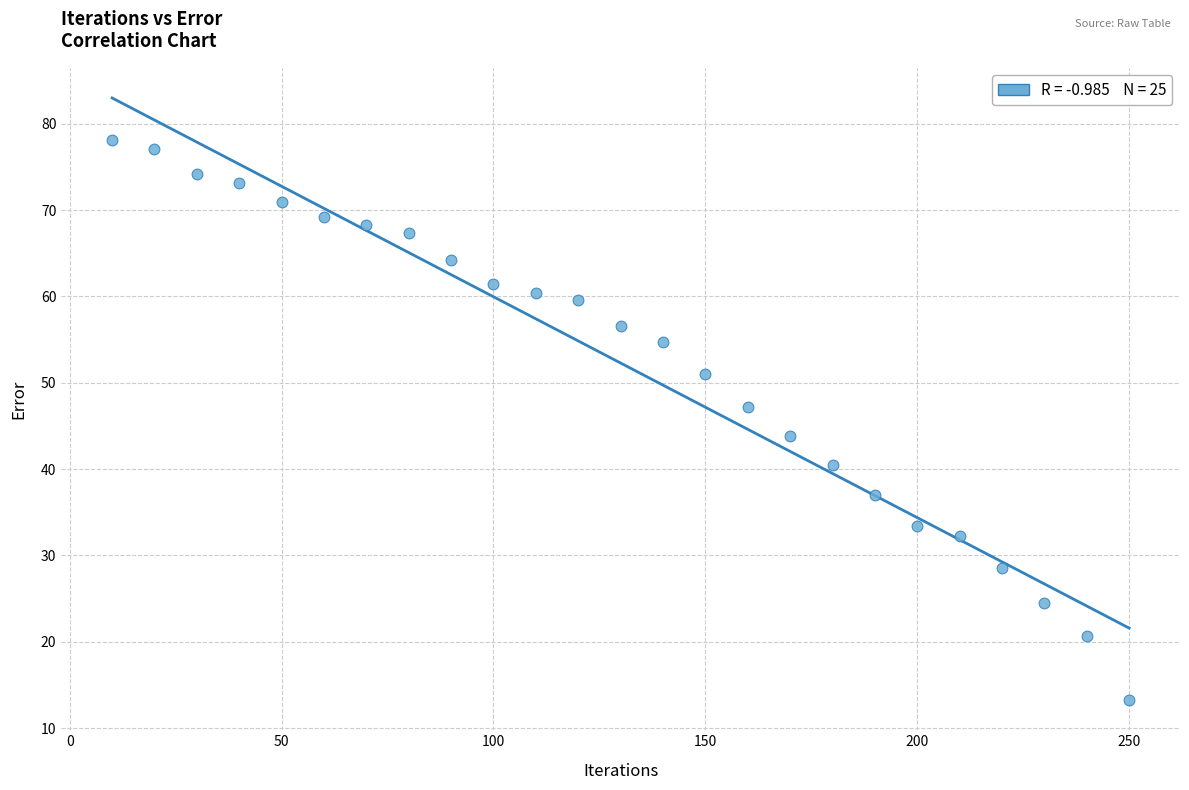

What Y value in the scatter plot is closest to 45?

43.8